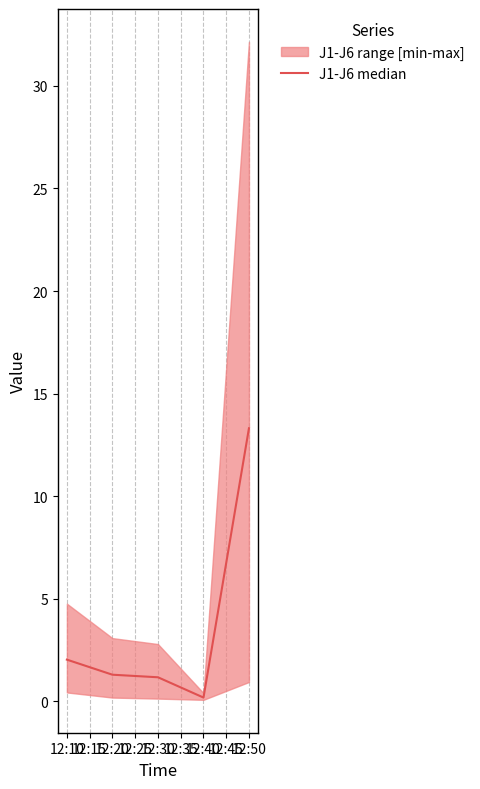

How many points are lower than both their immediate neighbors (excluding endpoints)?

1